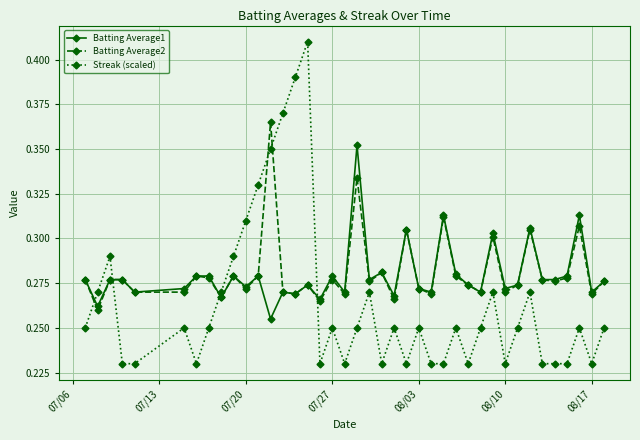

True or false: Batting Average1 and Streak (scaled) intersect in this chart.

True